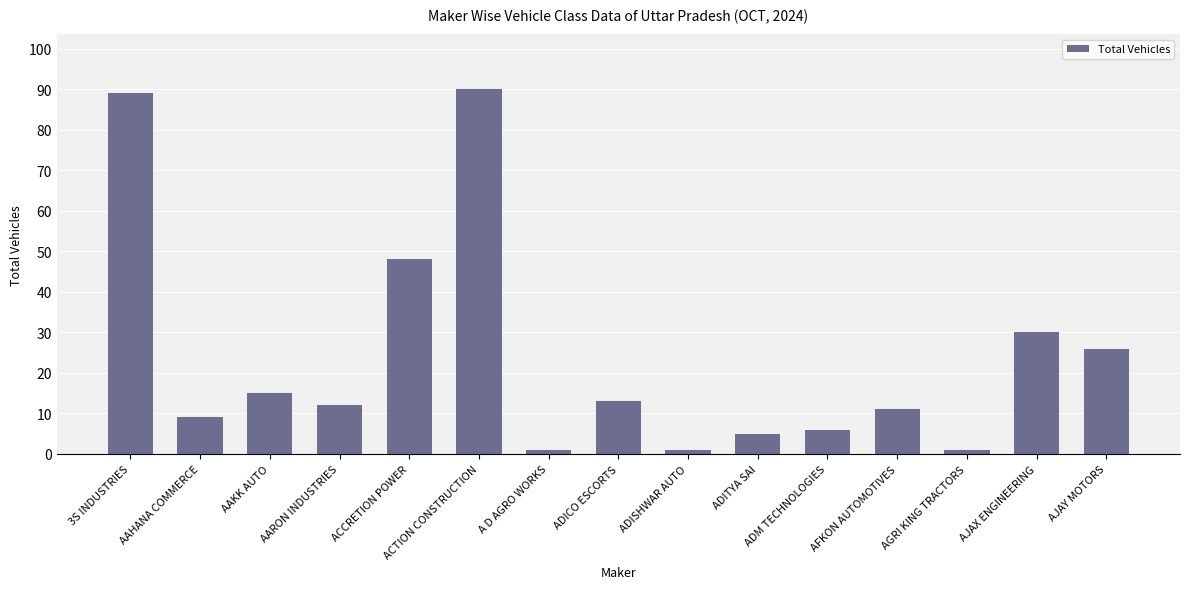

Are the bars grouped side by side (vs. stacked)?

No